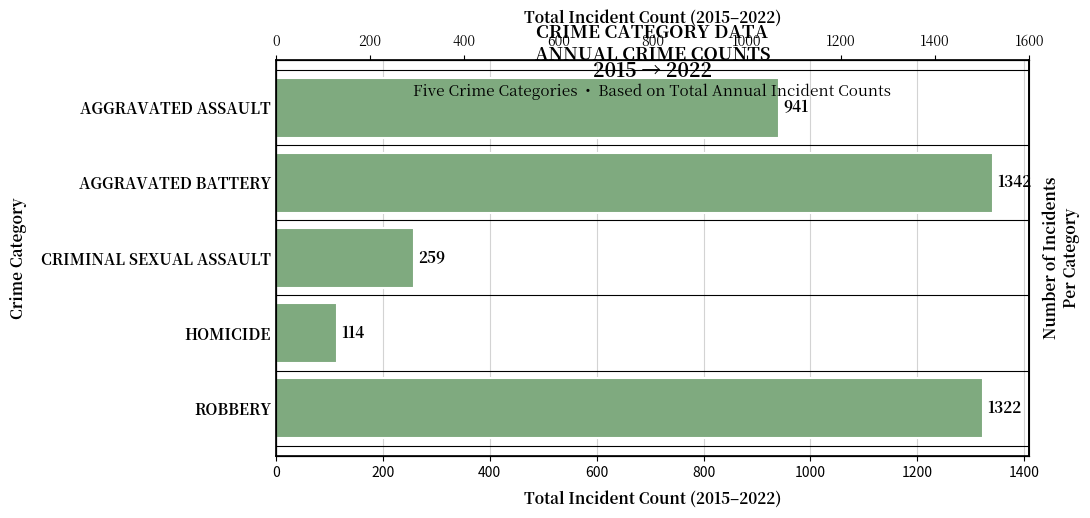

True or false: the data shows 528 at AGGRAVATED ASSAULT.

False